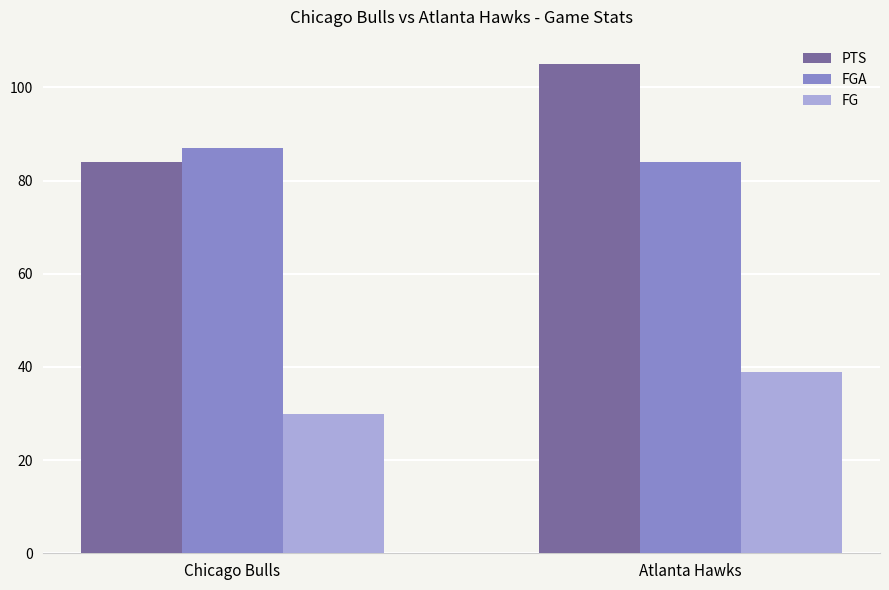

List the series in order of their peak value, highest first.

PTS, FGA, FG